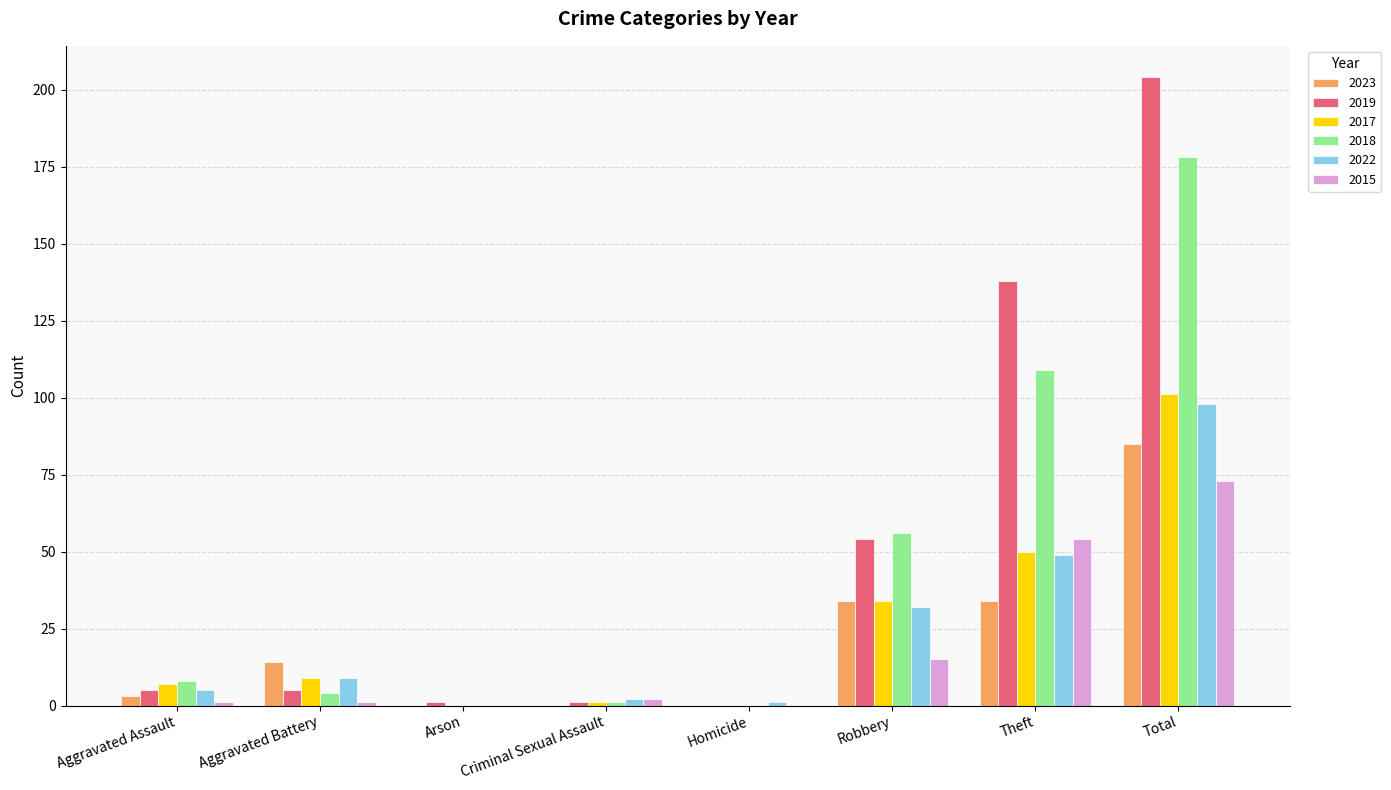

What are all the series names shown in the legend?

2023, 2019, 2017, 2018, 2022, 2015